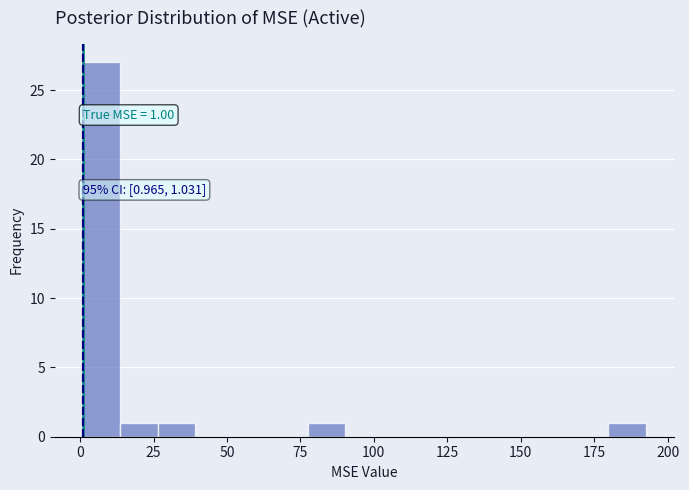

Read against the x-axis, roughly where is the centre of the tallest bar?

5